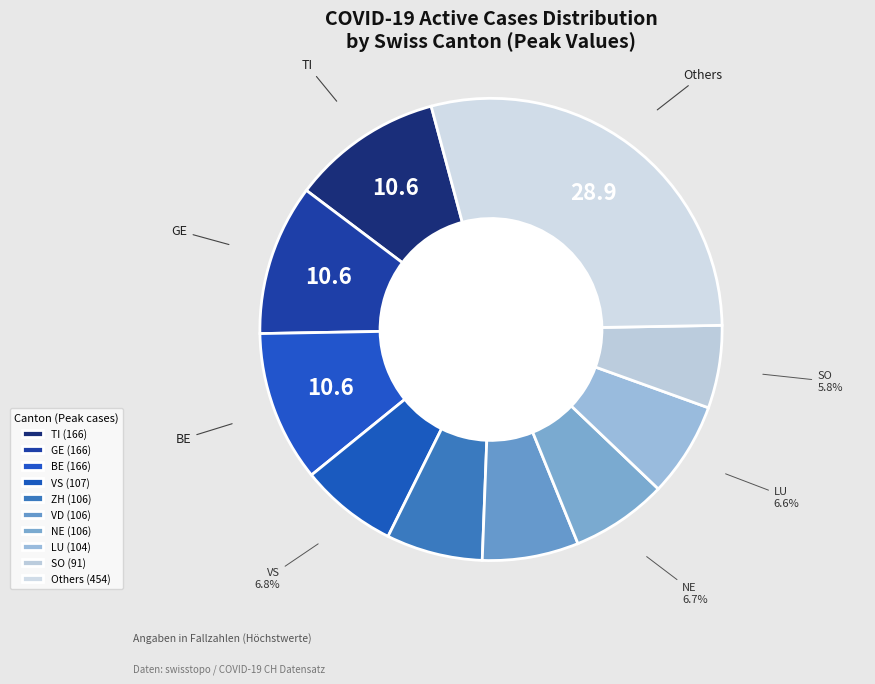

To the nearest percent, what is the average slice percentage?

10%